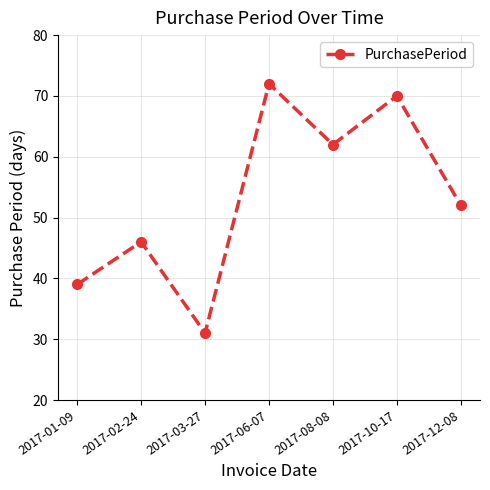

How many interior local valleys (lower than both neighbors) does the data have?

2